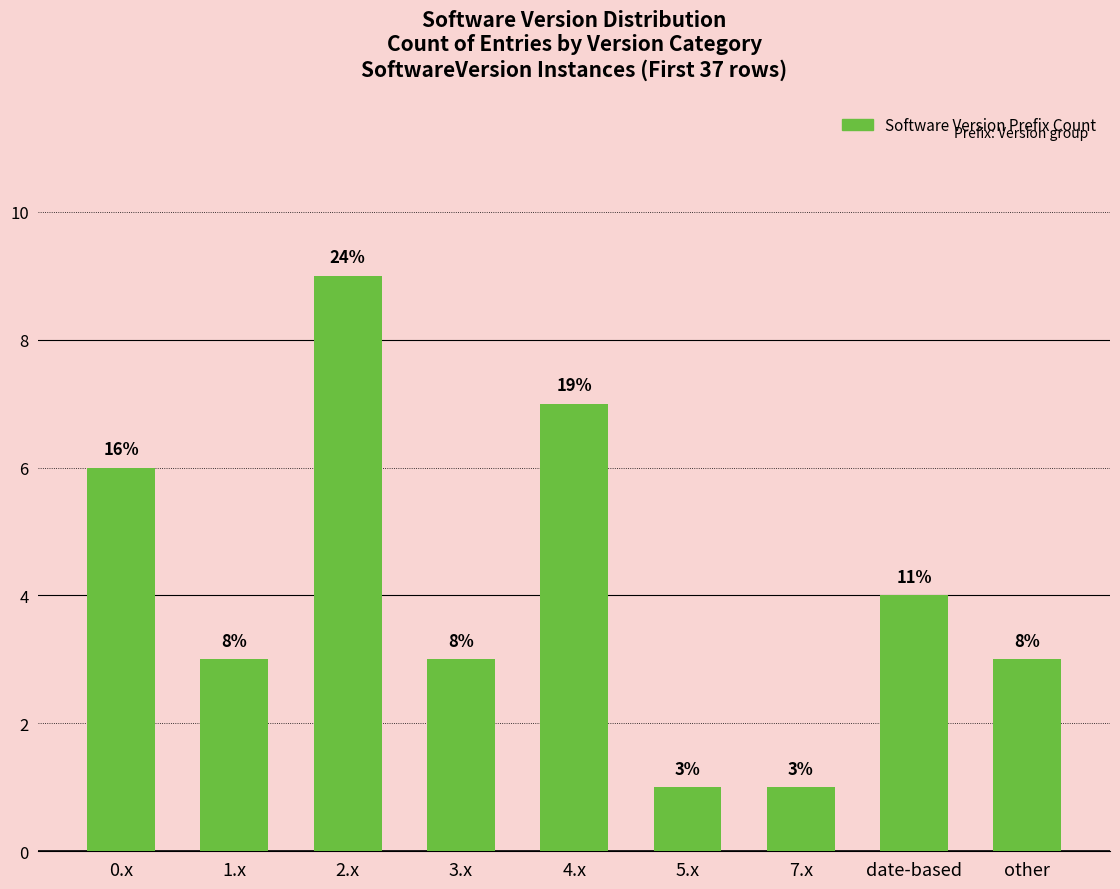

Read the value at 3.x.

3